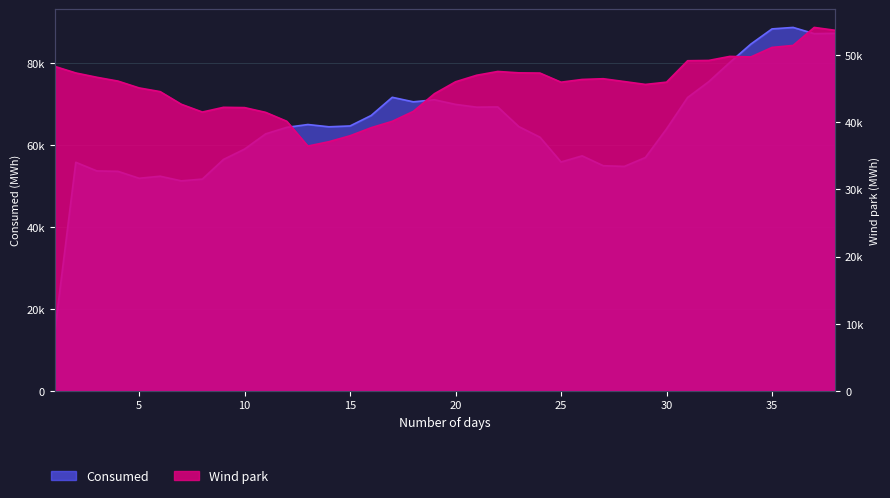

Where is Consumed nearest to the value 51554?

8